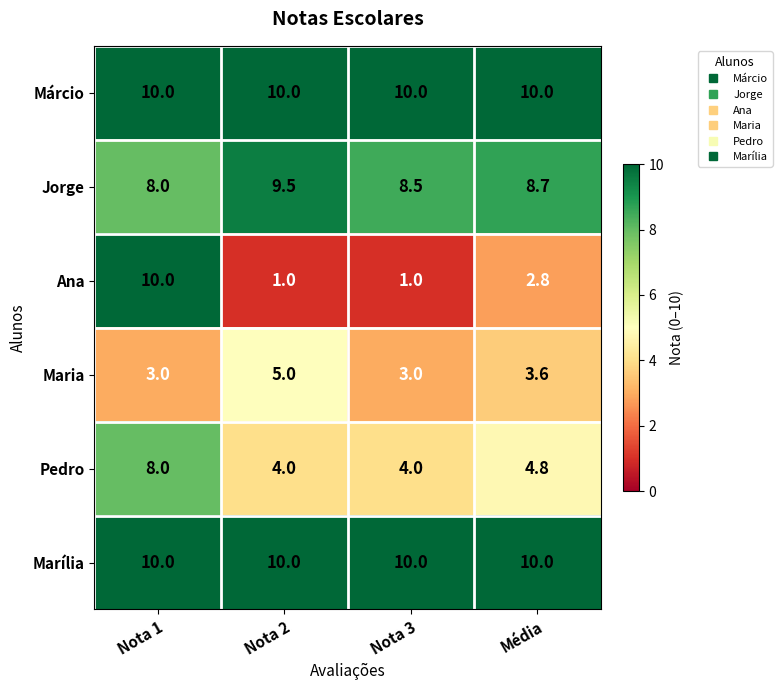

What is the difference between the maximum and minimum values in the Maria series?

2.0